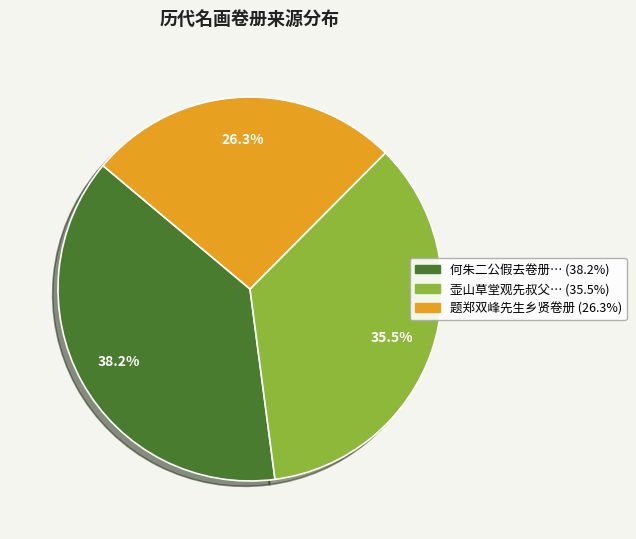

Does any single category account for the majority?

No